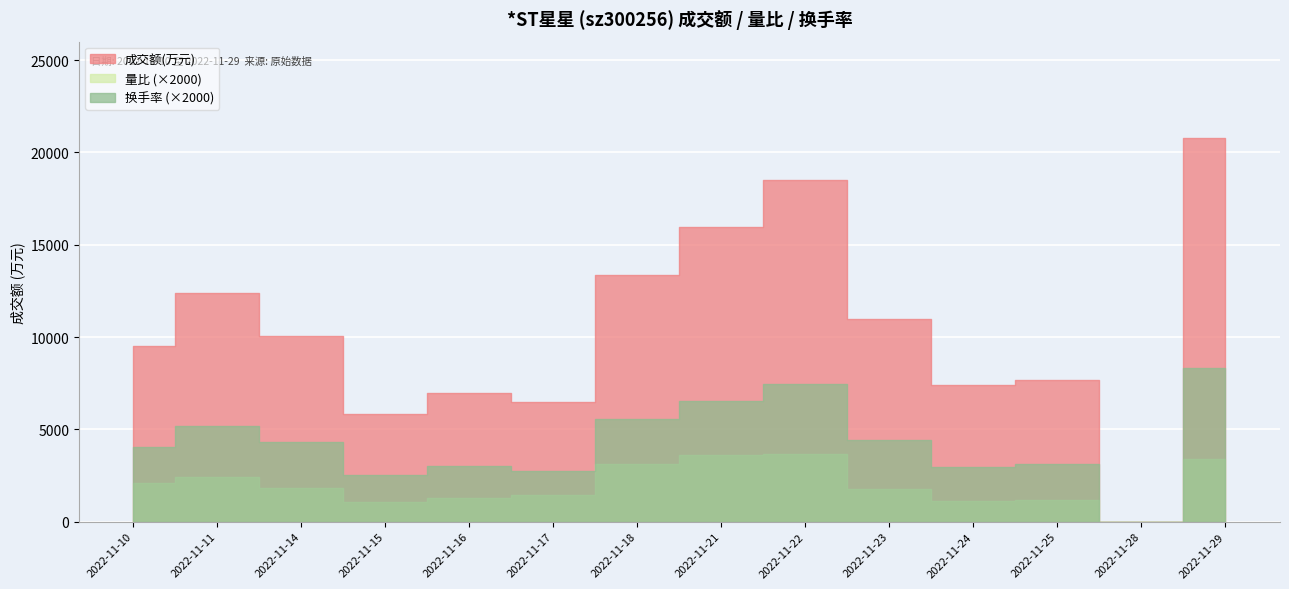

What is the difference between the highest and lowest values at 2022-11-25?

7648.4